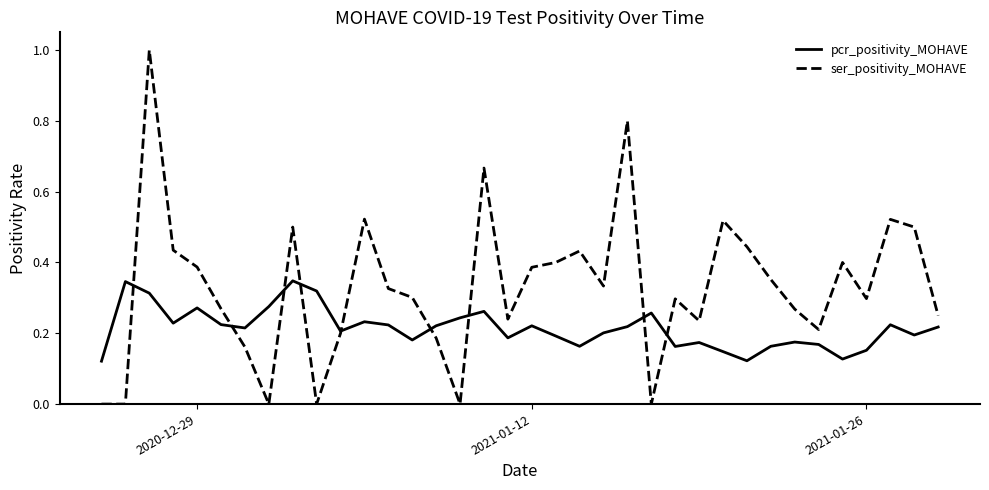

List the series in order of their peak value, lowest first.

pcr_positivity_MOHAVE, ser_positivity_MOHAVE